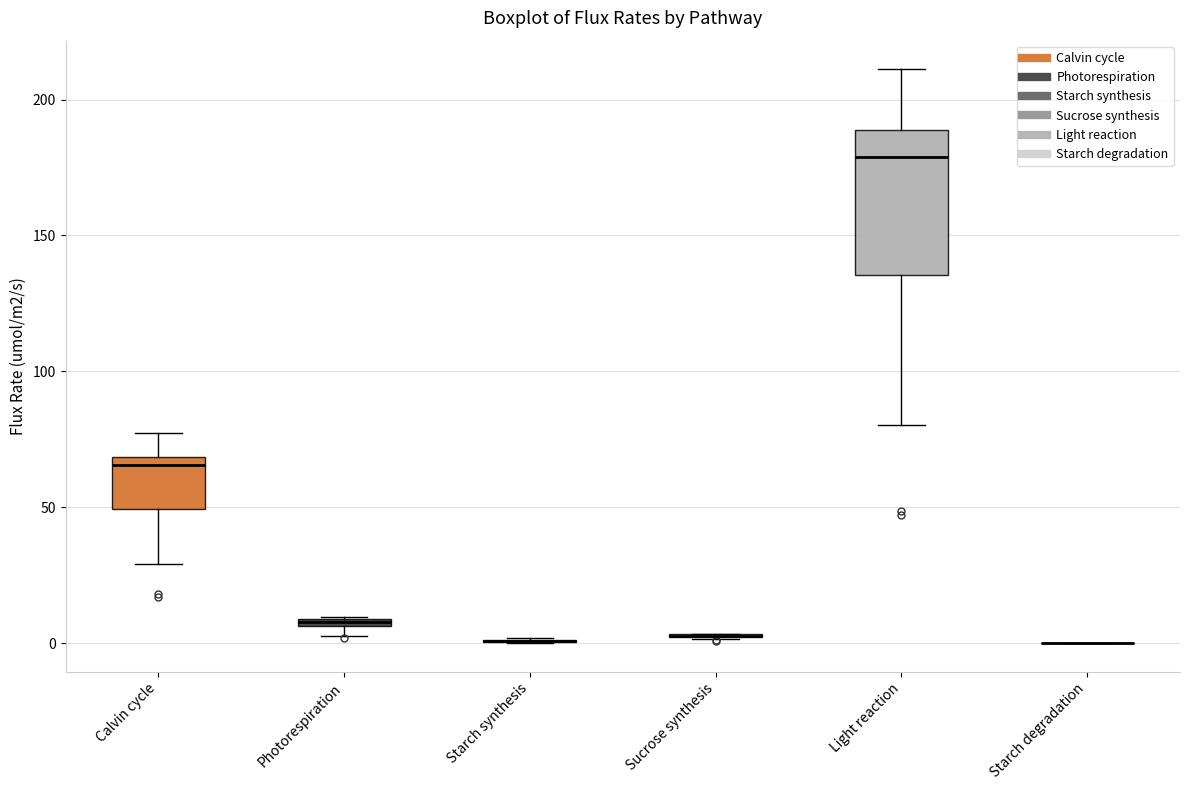

Comparing the boxes themselves (not the whiskers), which one is the tallest?

Light reaction